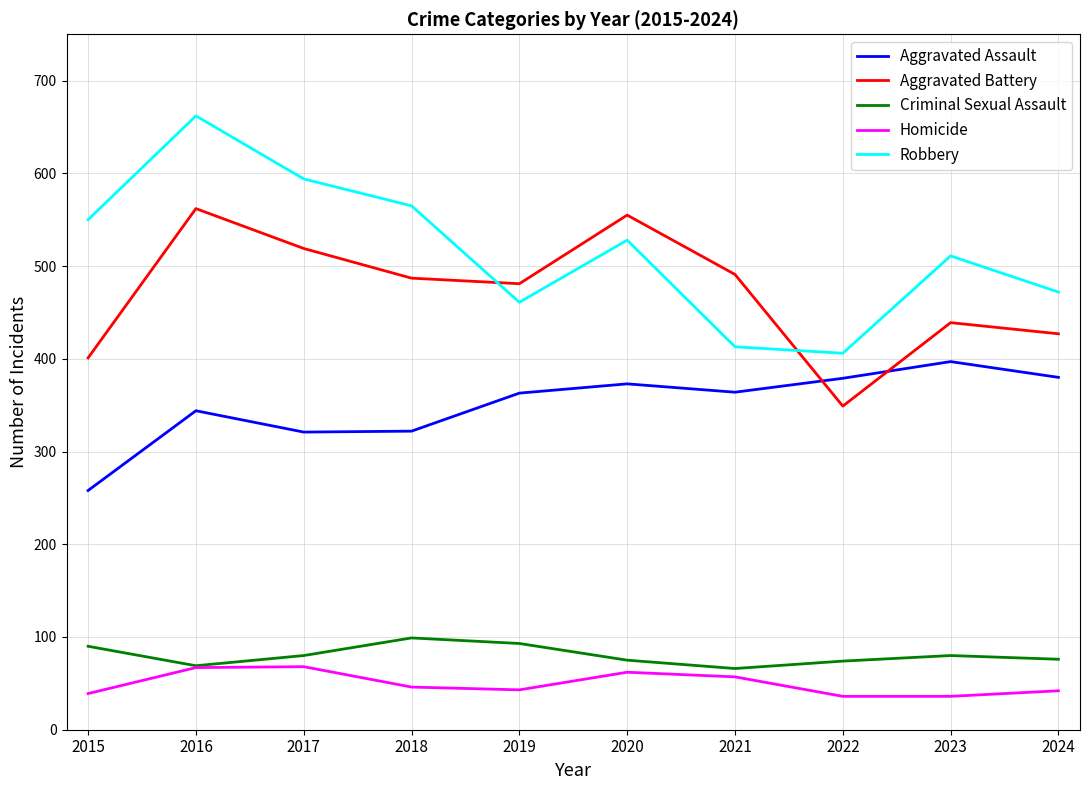

True or false: Aggravated Battery and Criminal Sexual Assault cross at least once.

False